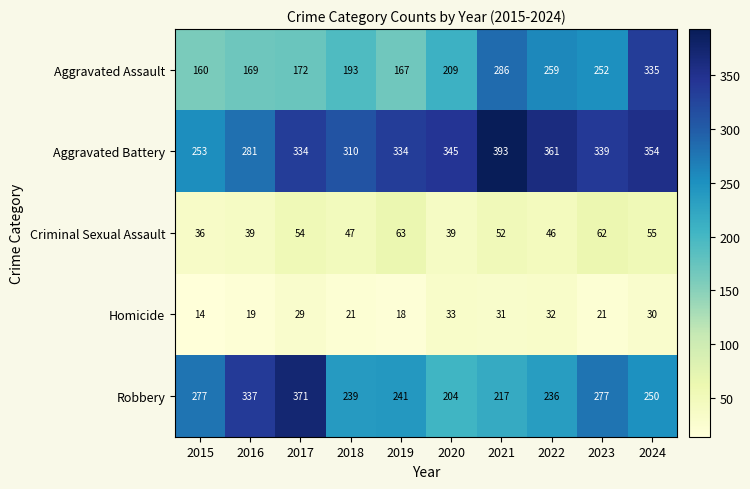

At which label does Robbery reach its peak?

2017